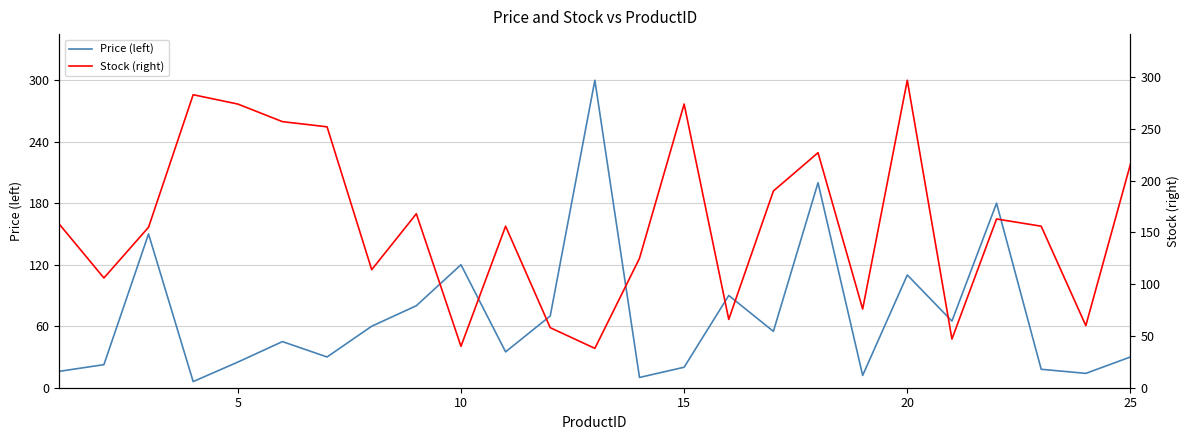

The Price (left) series shows 11.9 at 25. True or false?

False